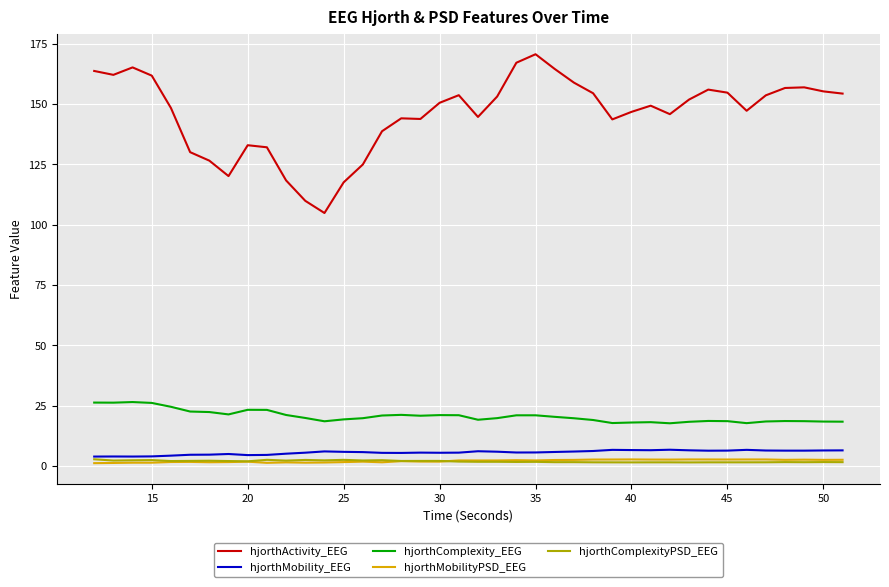

What is the greatest value displayed?

170.6